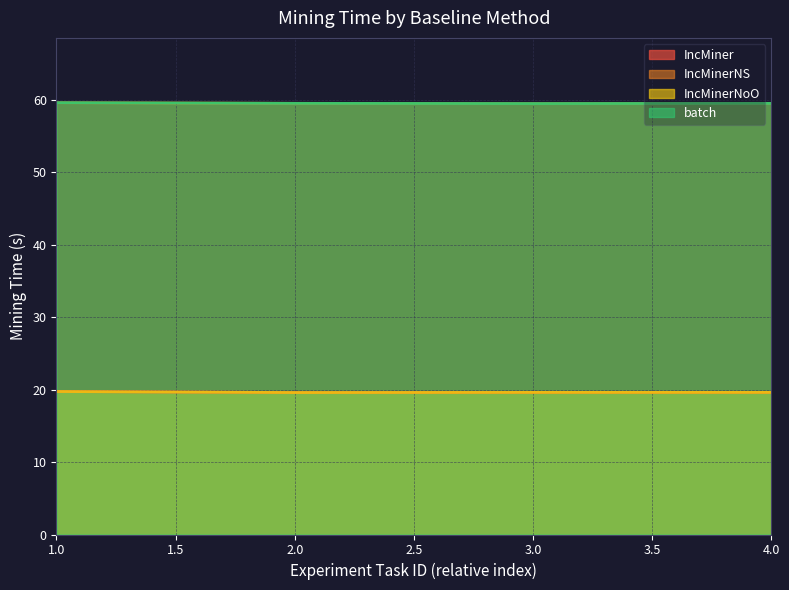

At how many categories does at least one series exceed 28?

4